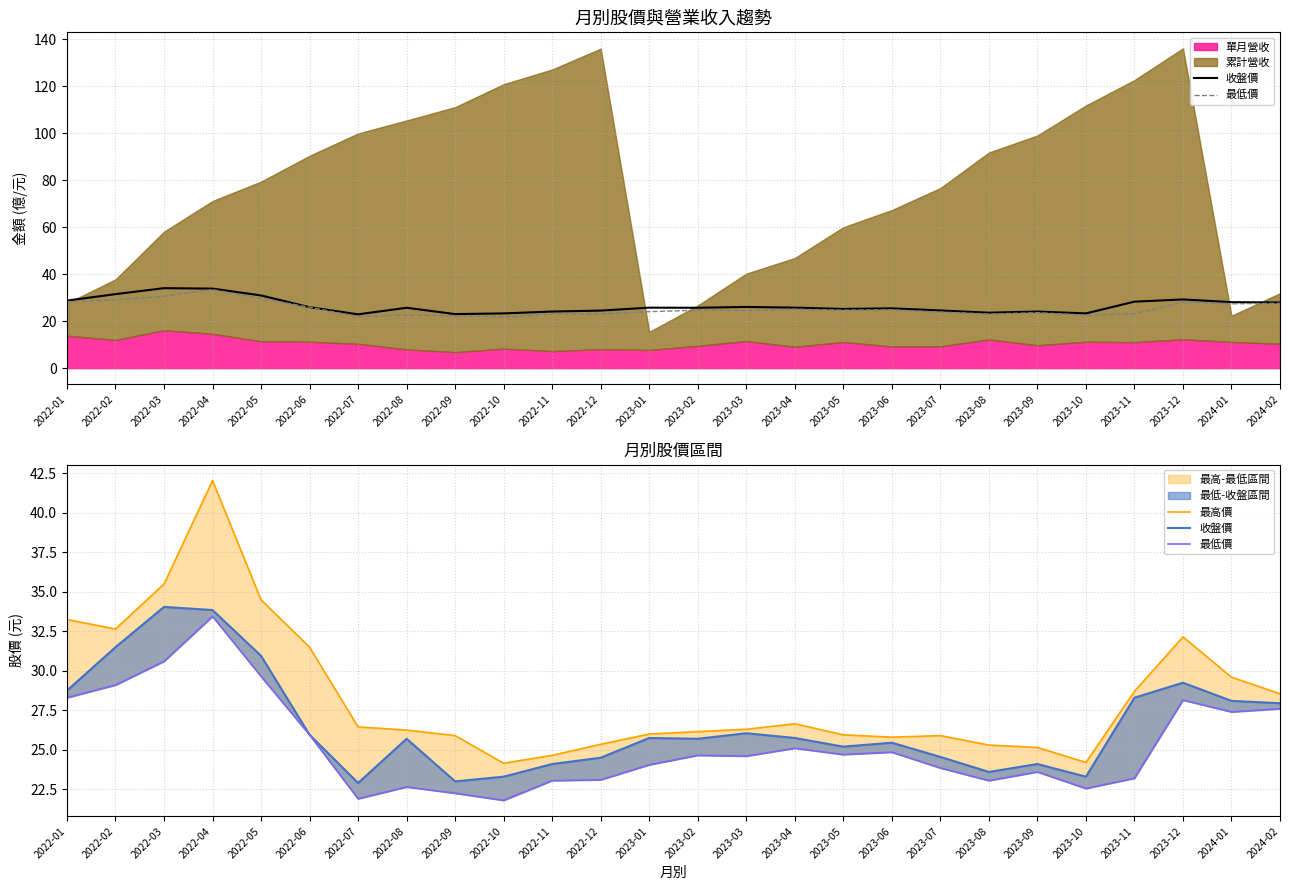

Does the chart display data point markers on the line(s)?

No